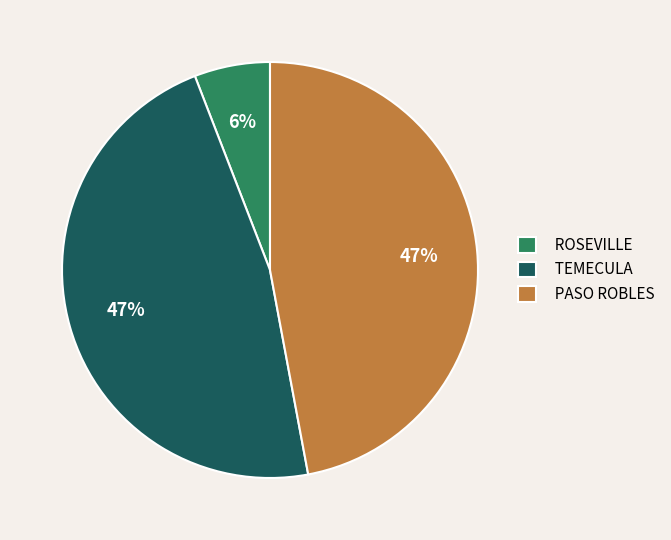

Between ROSEVILLE and TEMECULA, which is larger?

TEMECULA